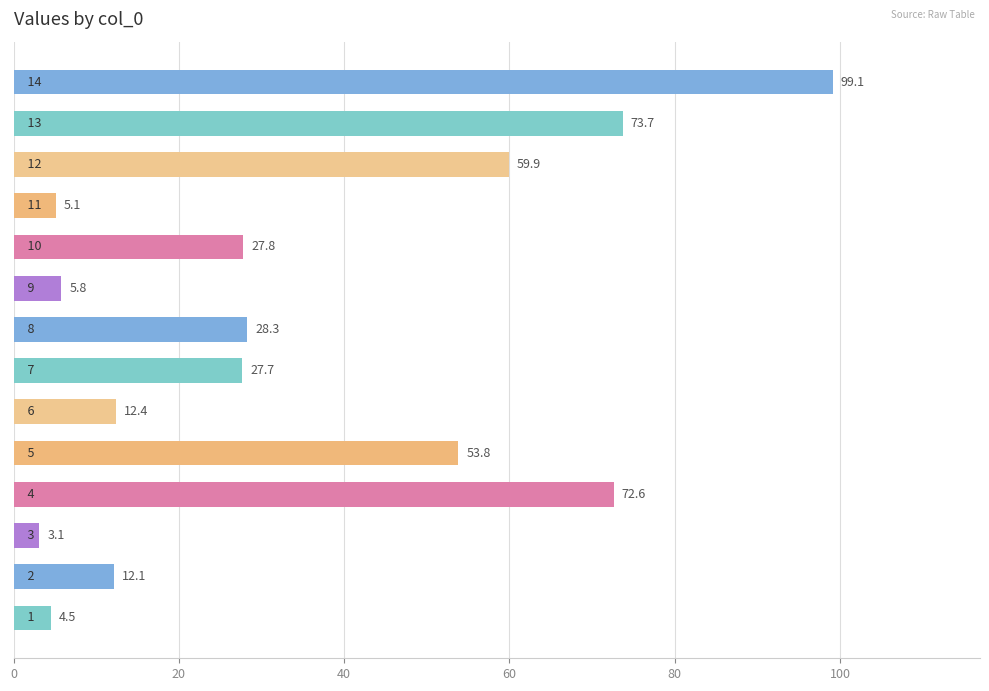

What is the average value?

34.7